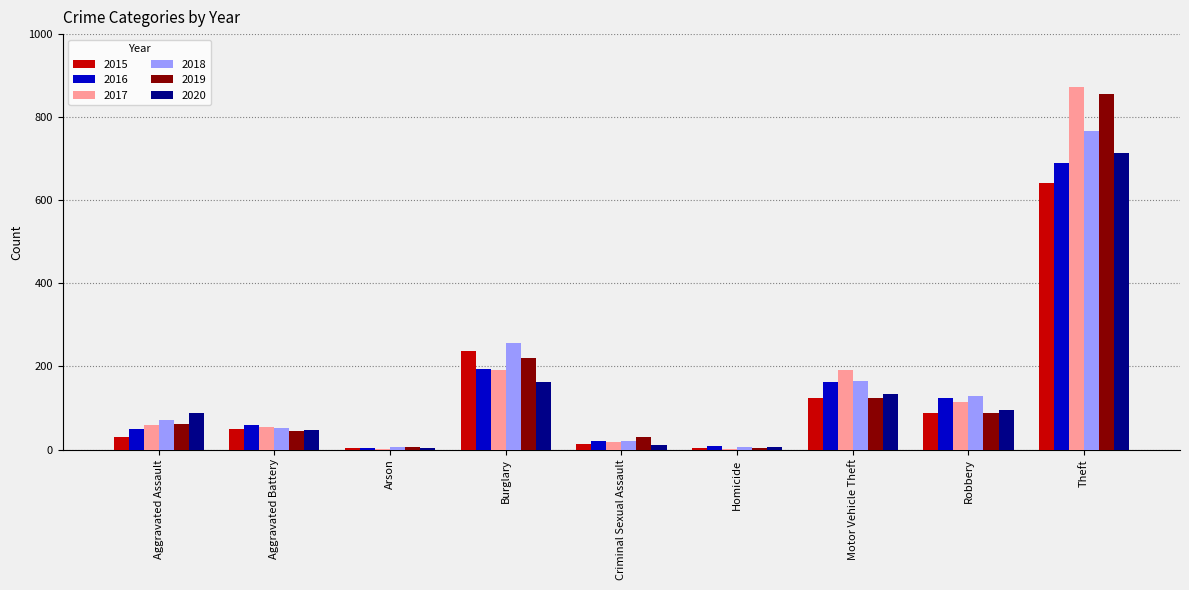

Are the bars horizontal?

No